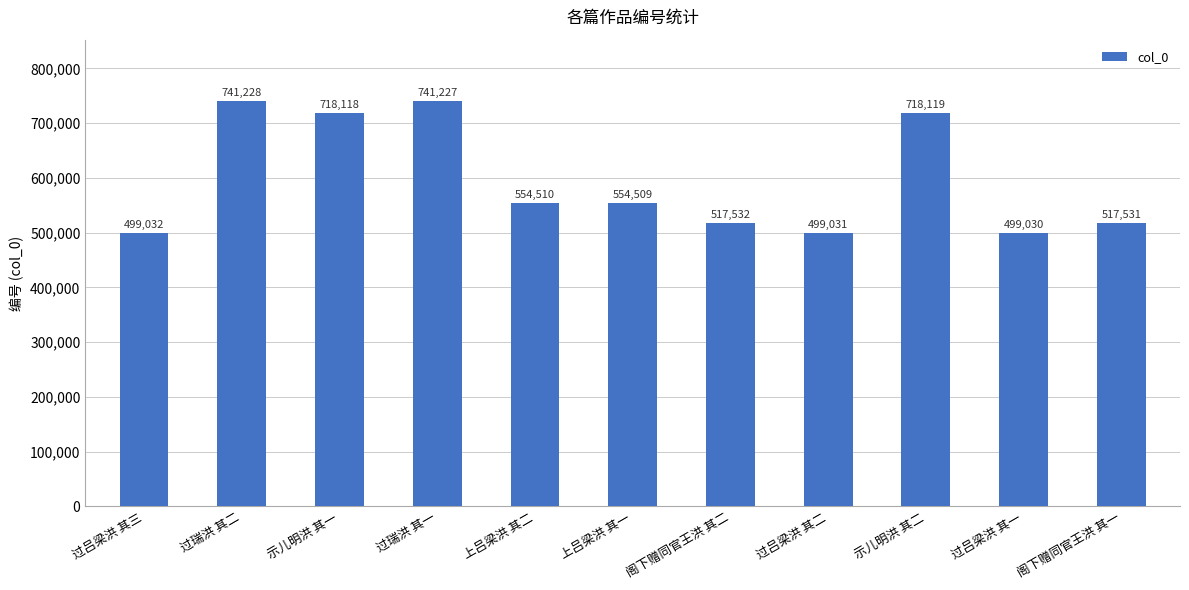

How many series are shown in this chart?

1